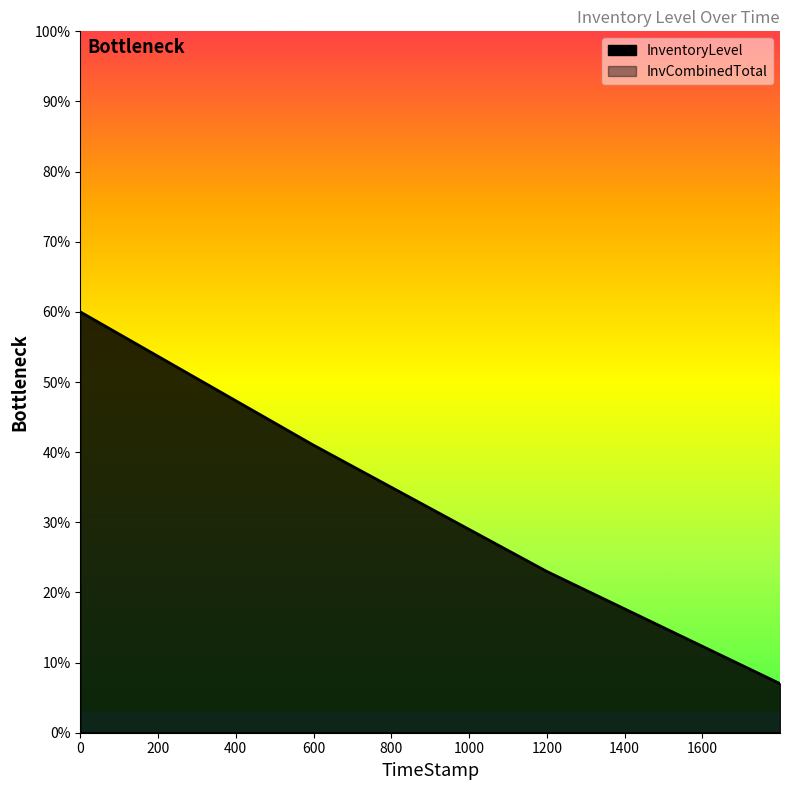

What is the label of the 2nd point from the right?

1199.89